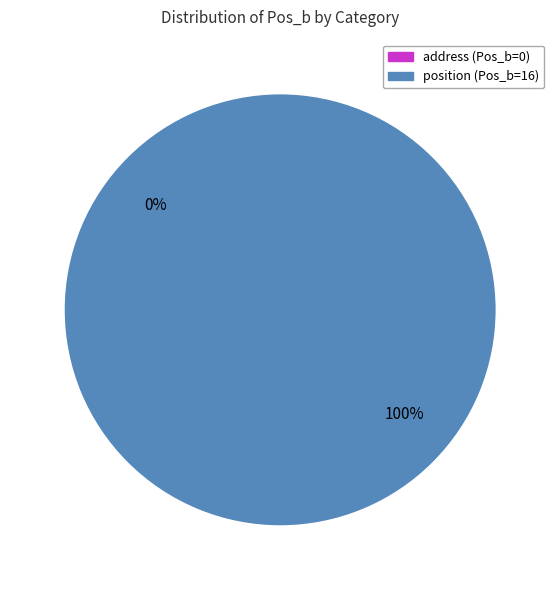

To the nearest percent, what is the difference between the largest and smallest slice percentages?

100%